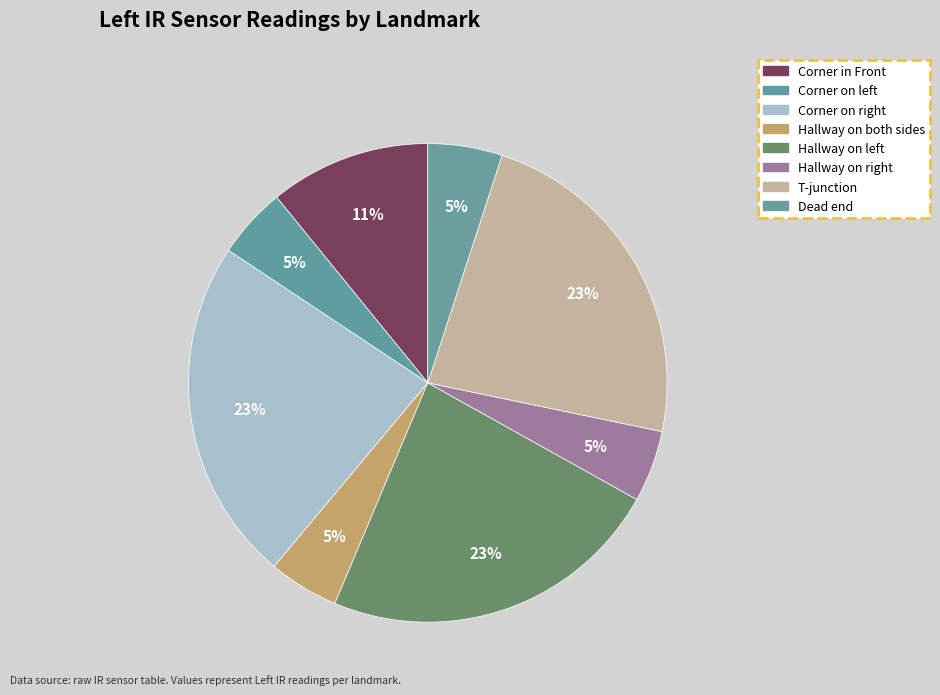

Does any single category account for the majority?

No